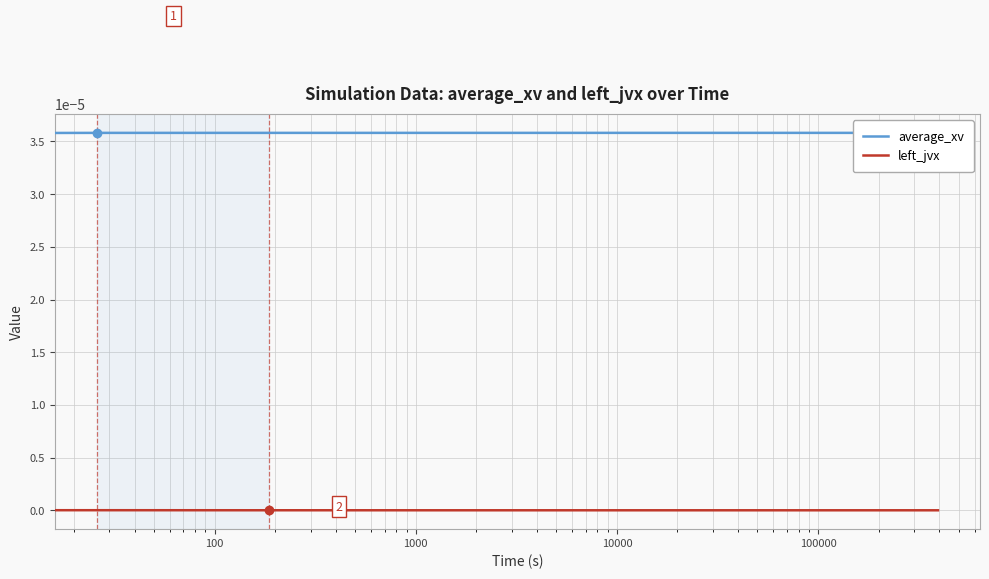

Which series has the largest range (max minus min)?

average_xv